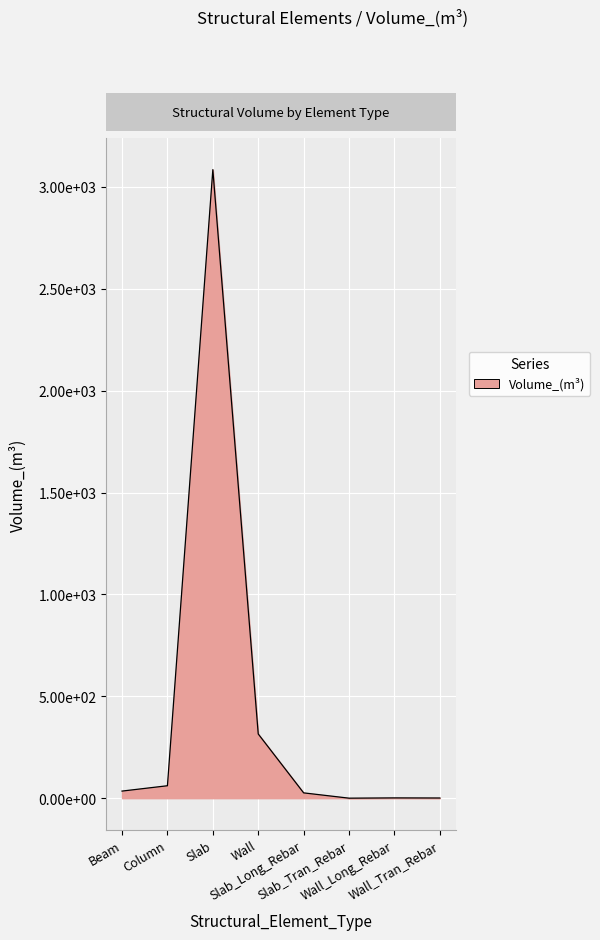

Rank the categories by value from lowest to highest.

Slab_Tran_Rebar, Wall_Tran_Rebar, Wall_Long_Rebar, Slab_Long_Rebar, Beam, Column, Wall, Slab